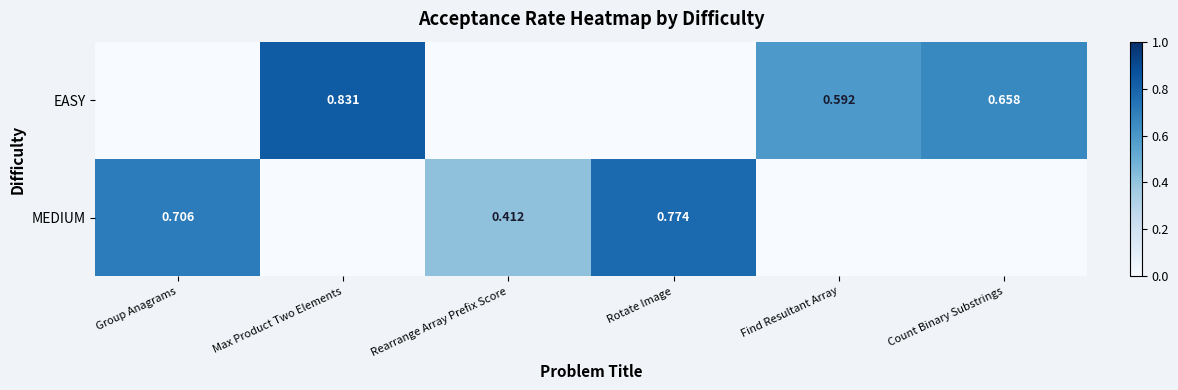

Rank the series by their average value, from lowest to highest.

MEDIUM, EASY